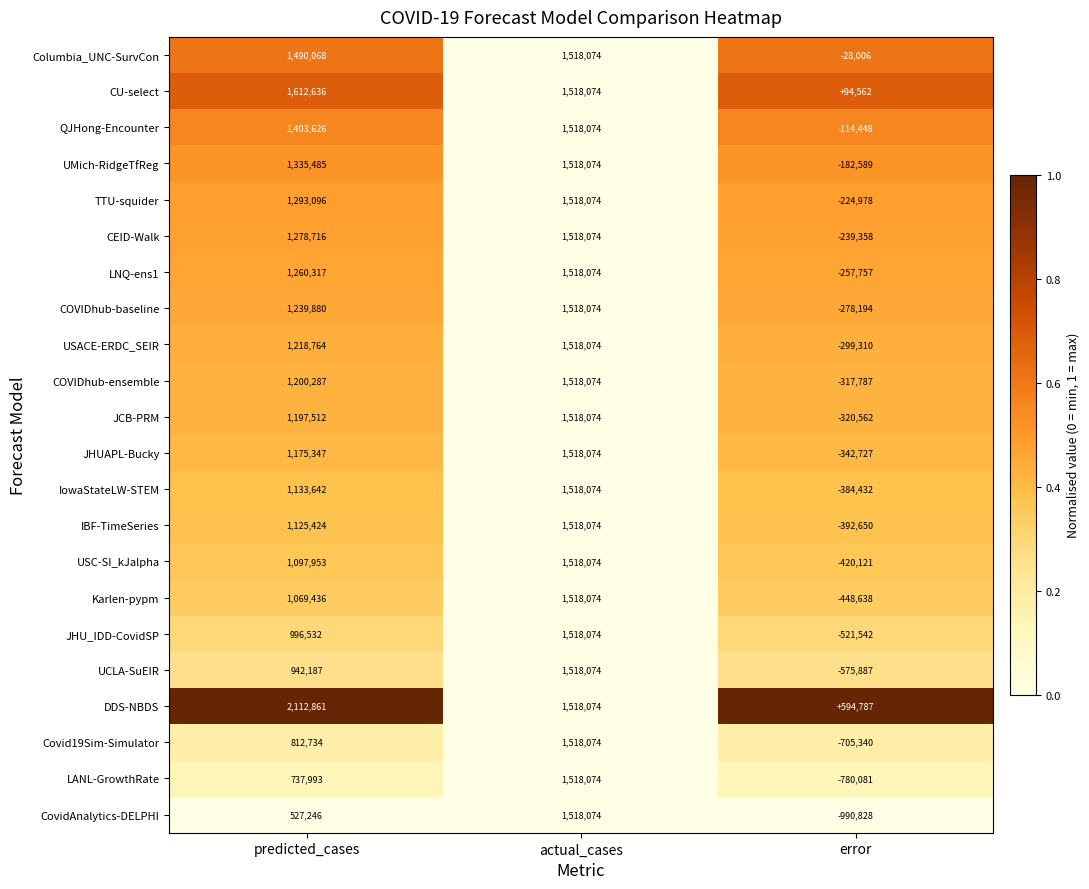

At which category is the sum across all series the highest?

actual_cases